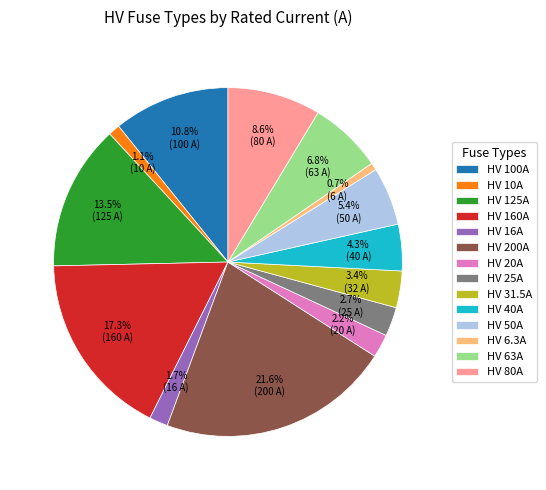

How many segments does this pie chart have?

14